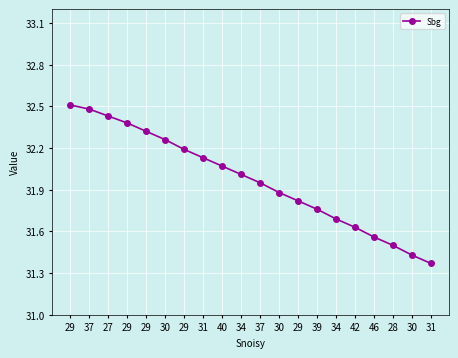

Reading left to right, what are all the values shown in this chart?

32.5	32.5	32.4	32.4	32.3	32.3	32.2	32.1	32.1	32.0	31.9	31.9	31.8	31.8	31.7	31.6	31.6	31.5	31.4	31.4